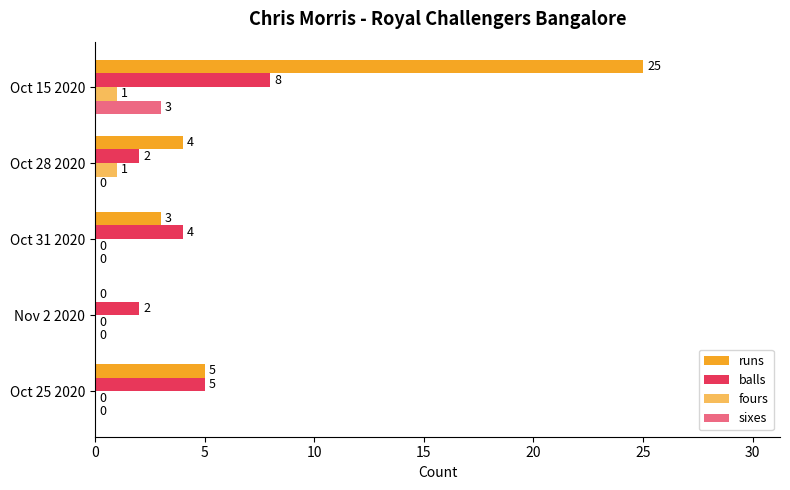

What is the highest value of the sixes series?

3